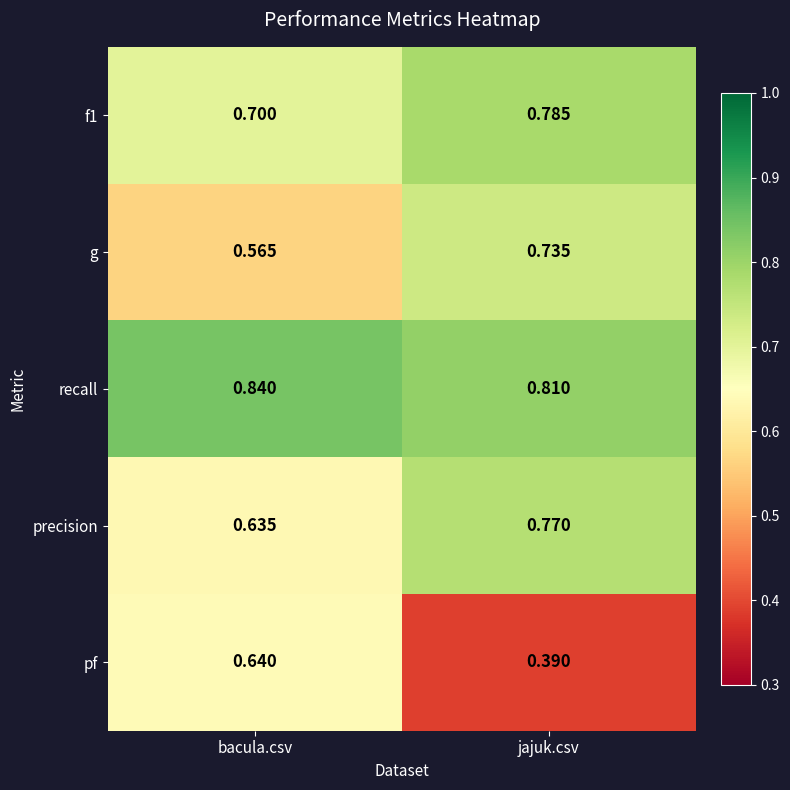

Which series changed the most between bacula.csv and jajuk.csv?

pf